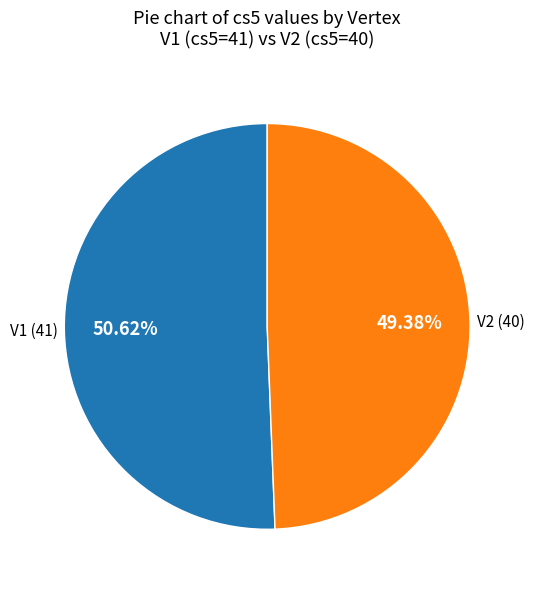

To the nearest percent, what percentage of the pie is V2?

49%